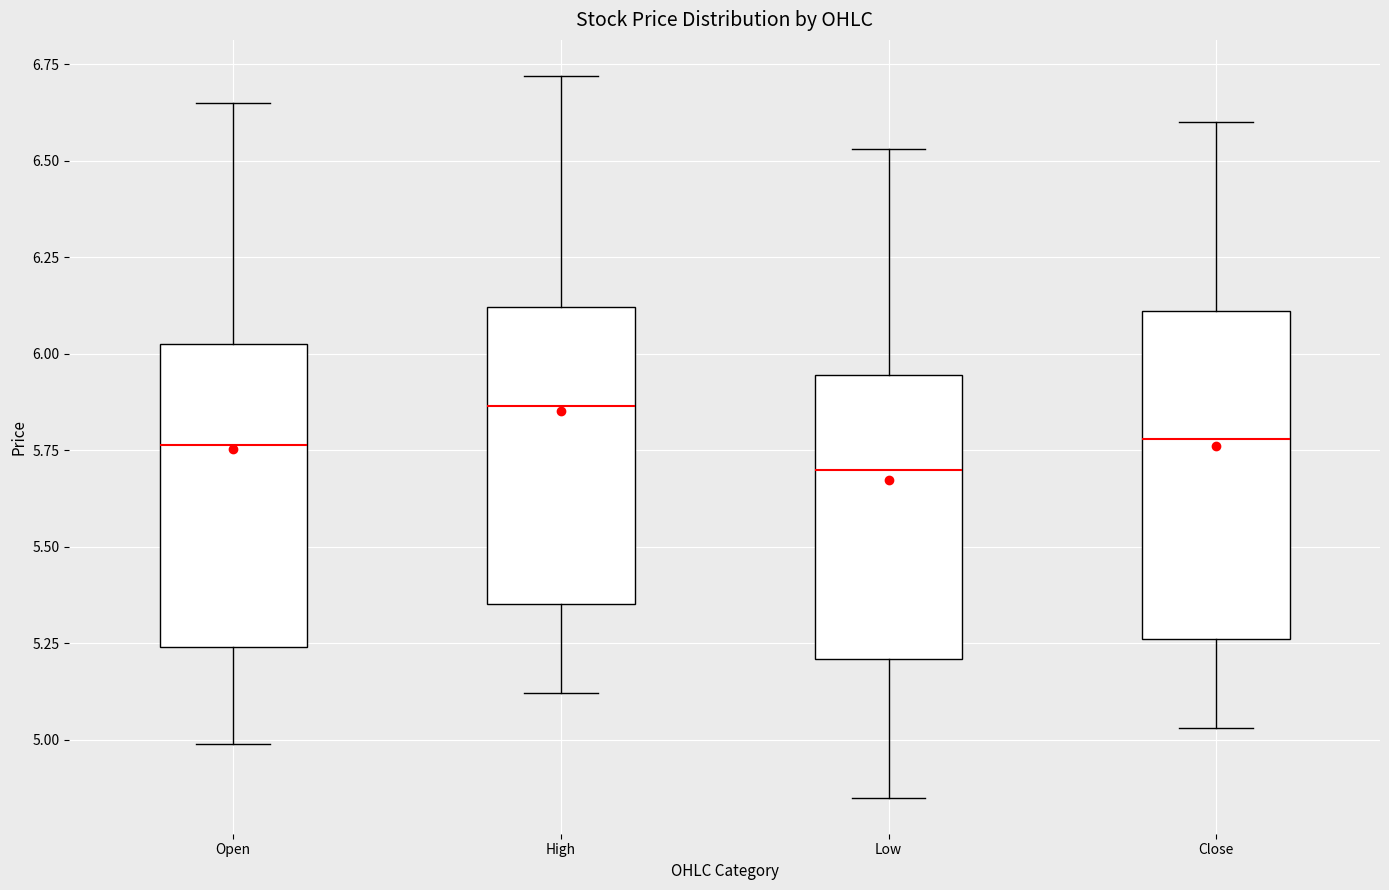

Where is the lower edge of the box for Close on the y-axis? The values are not printed on the chart, so give them approximately, as read against the axis.

5.25